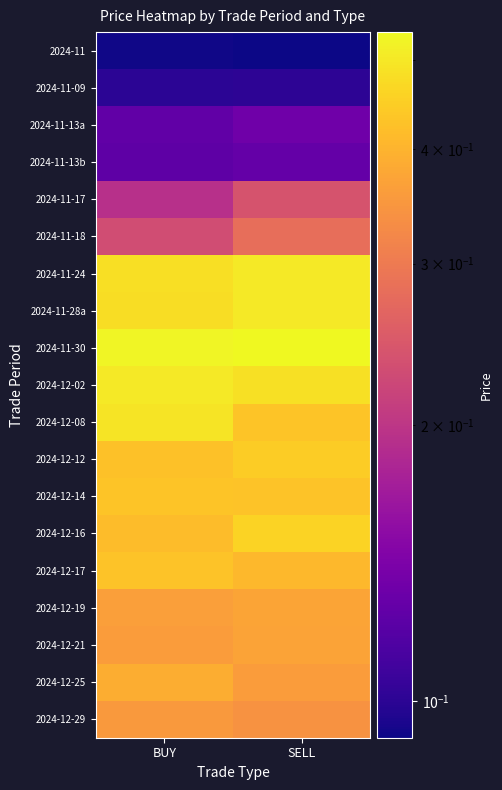

What is the greatest value displayed?

0.5